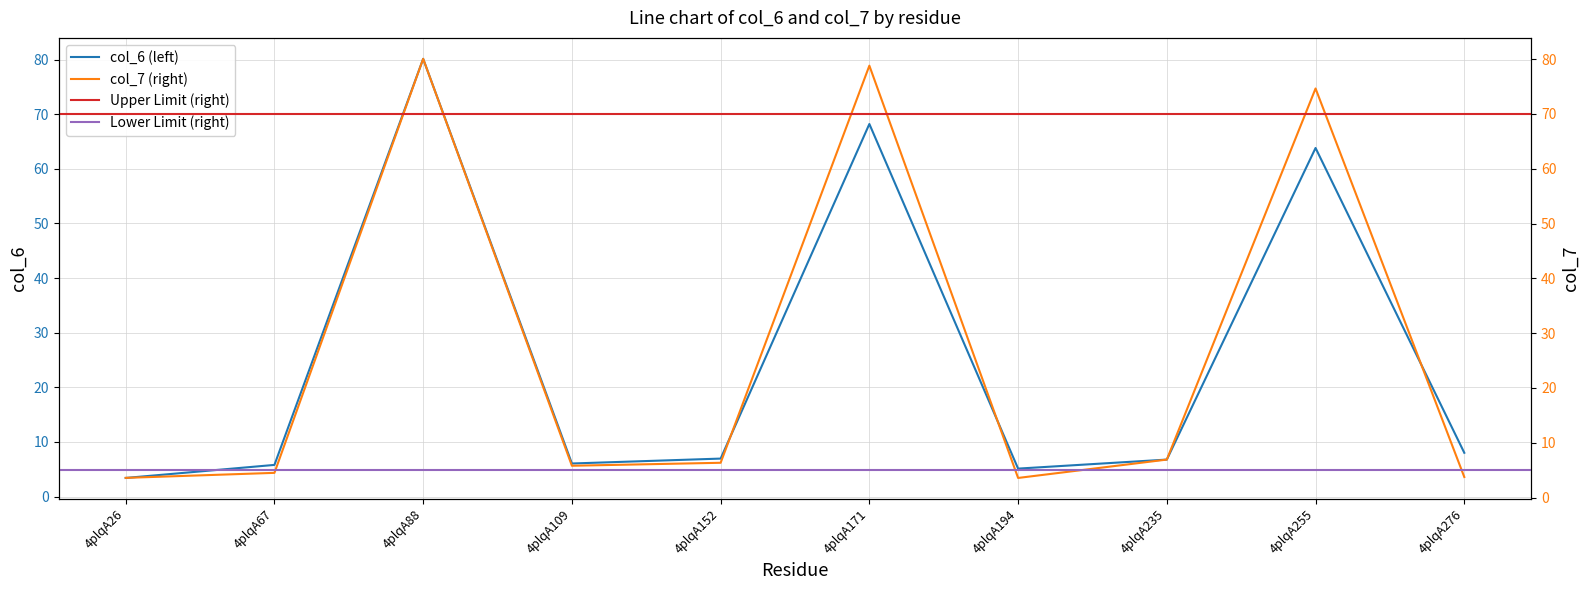

What is the difference between the col_6 values at 4plqA26 and 4plqA194?

1.7